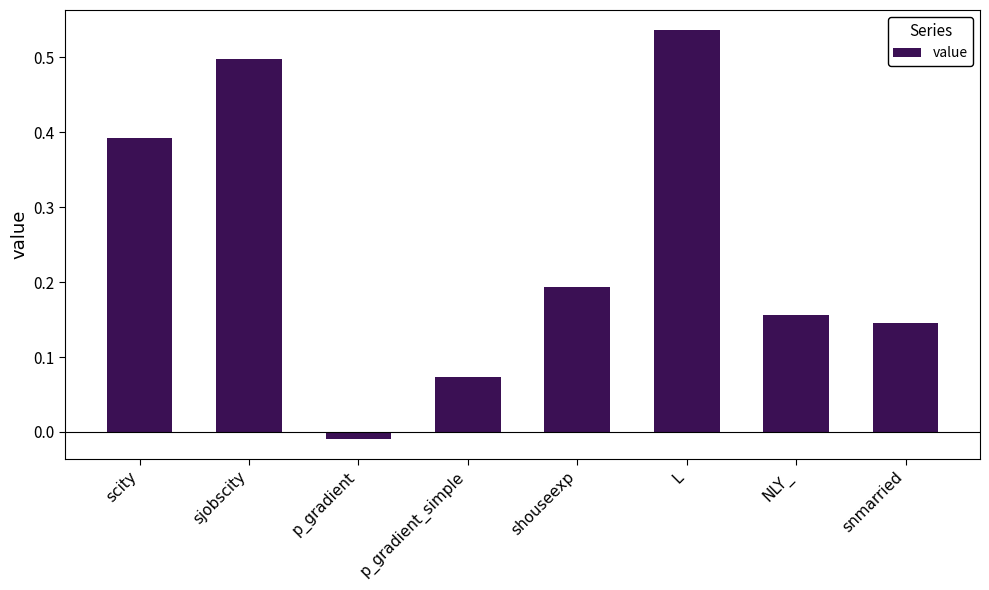

True or false: the data shows 0.1 at shouseexp.

False